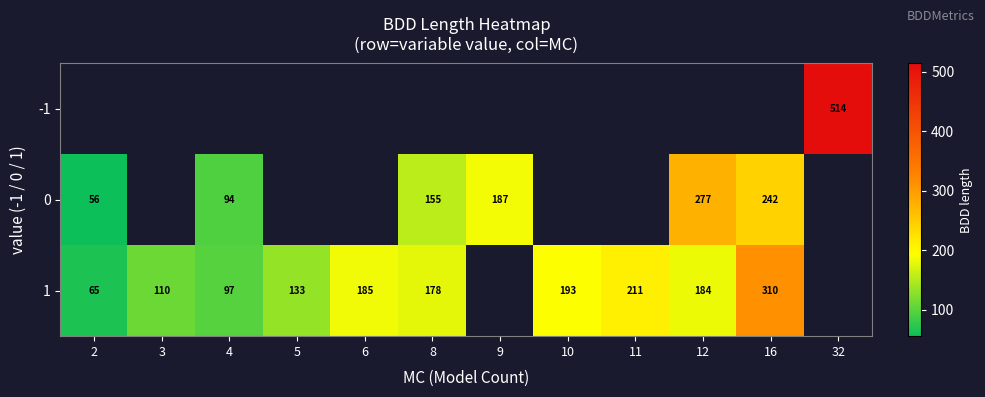

True or false: 1 has a value of 97 at 4.

True